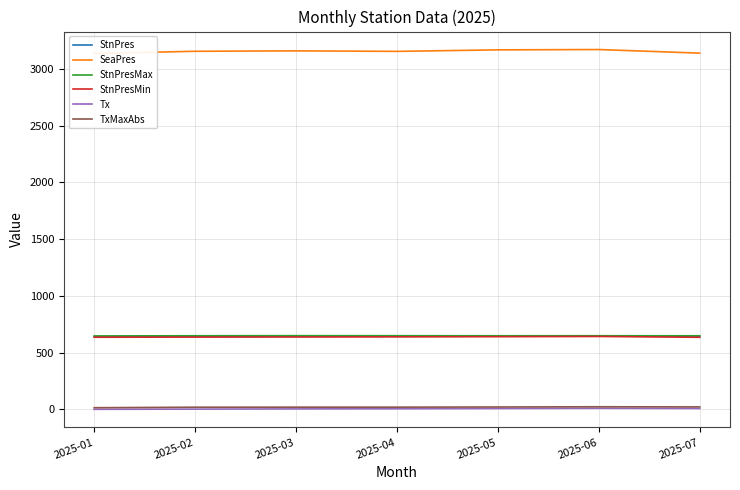

In TxMaxAbs, how many points are higher than both neighbors (excluding endpoints)?

1